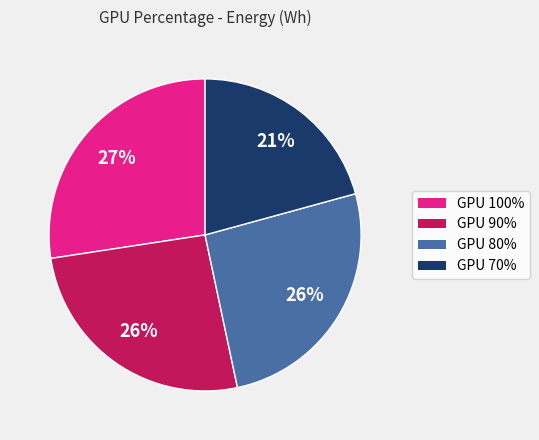

The GPU 70% slice represents 21% of the pie. True or false?

True